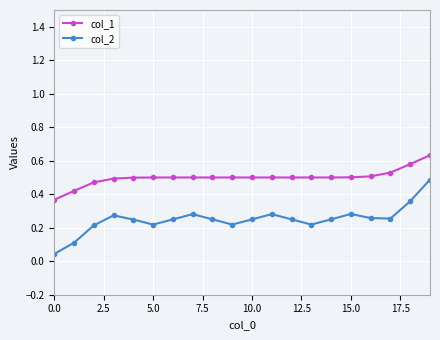

True or false: col_2 and col_1 intersect in this chart.

False